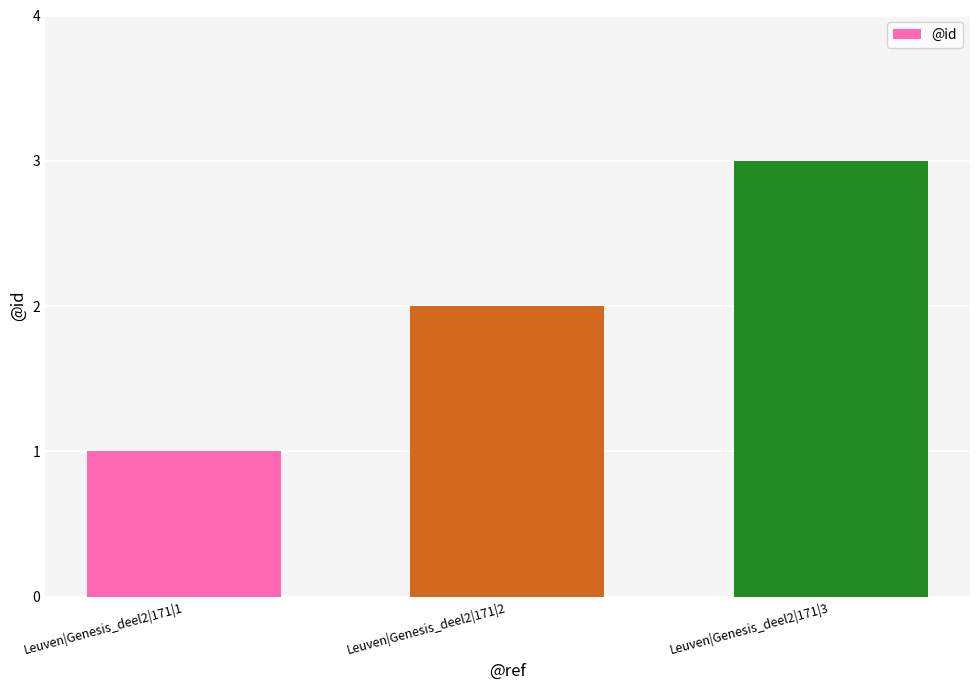

The chart shows a value of 3 at Leuven|Genesis_deel2|171|3. True or false?

True